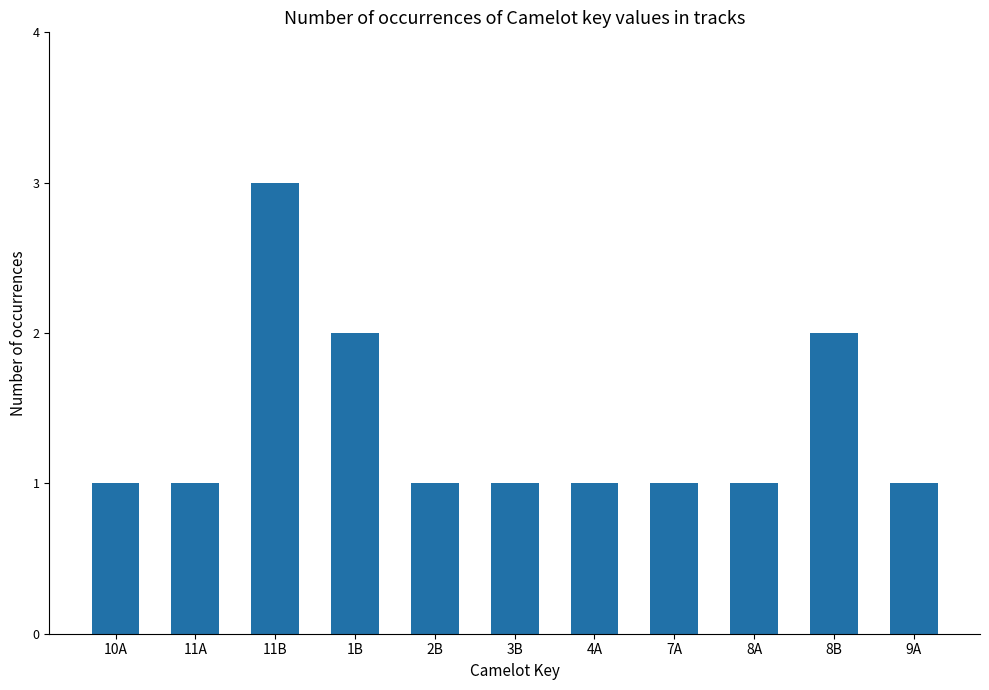

What is the smallest value displayed?

1